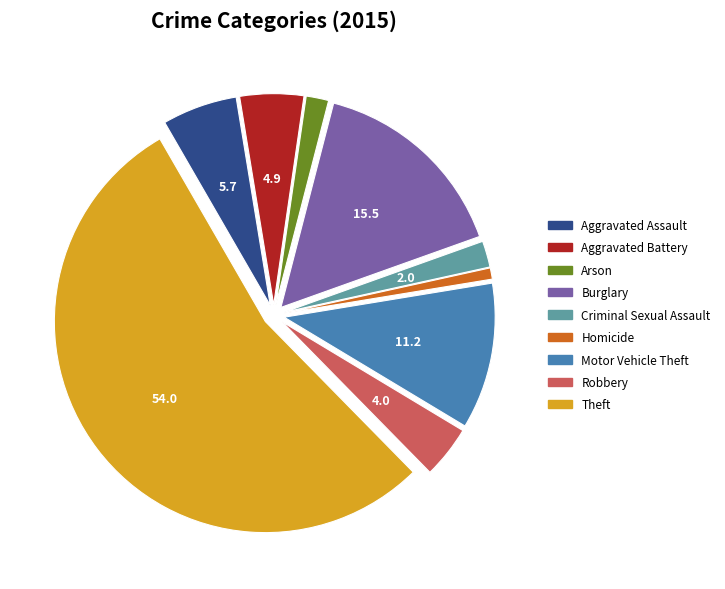

Which category has the smallest portion of the pie?

Homicide